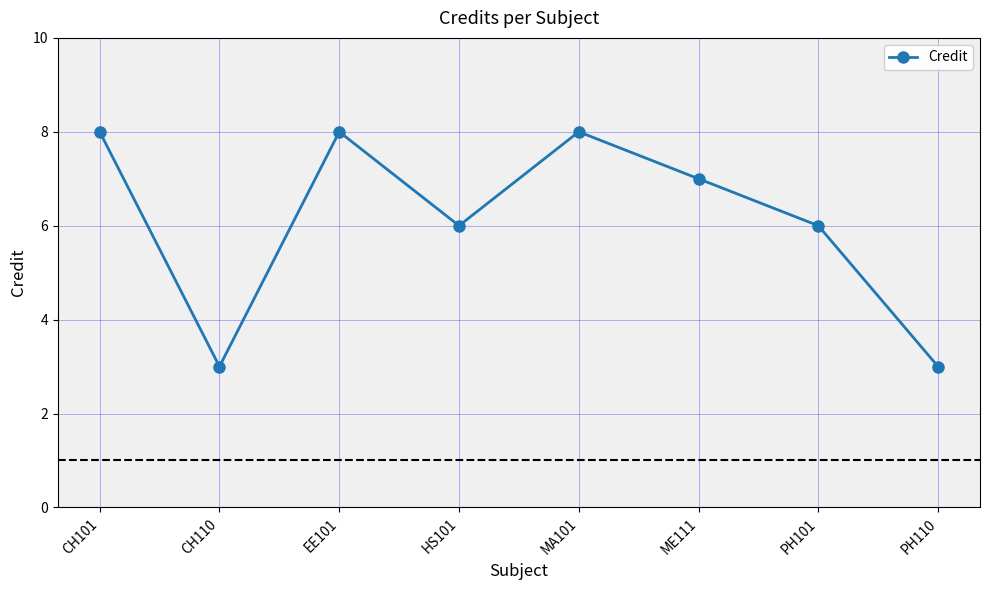

Where is the first local maximum?

EE101